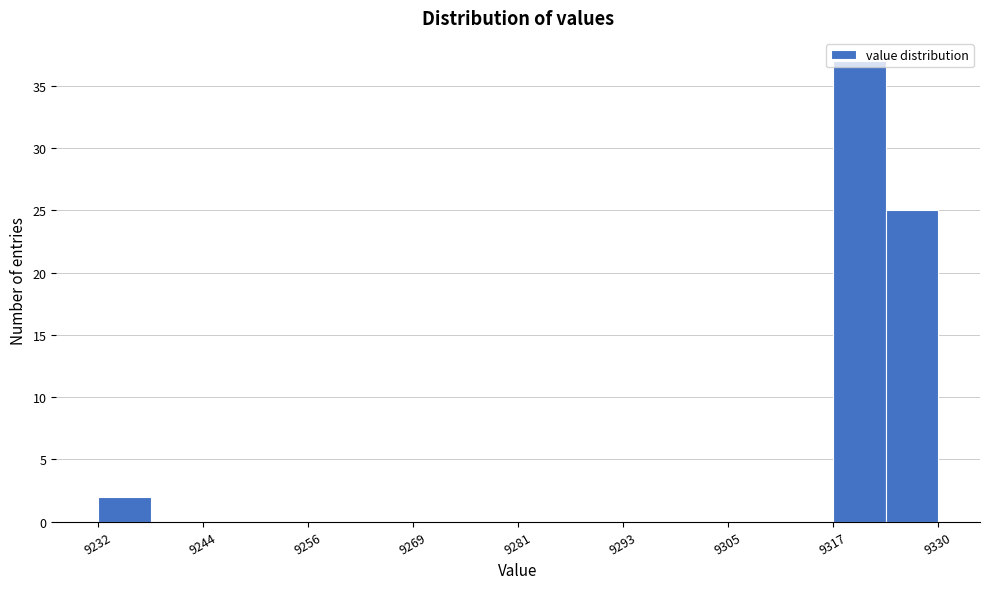

Read against the x-axis, roughly where is the centre of the tallest bar?

9320